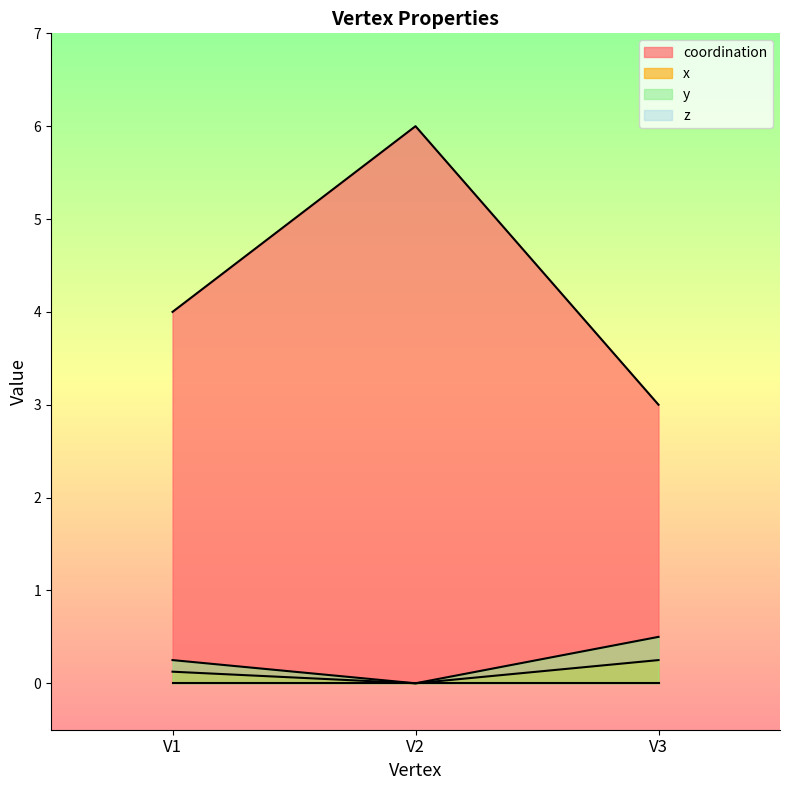

What is the maximum value for x?

0.2